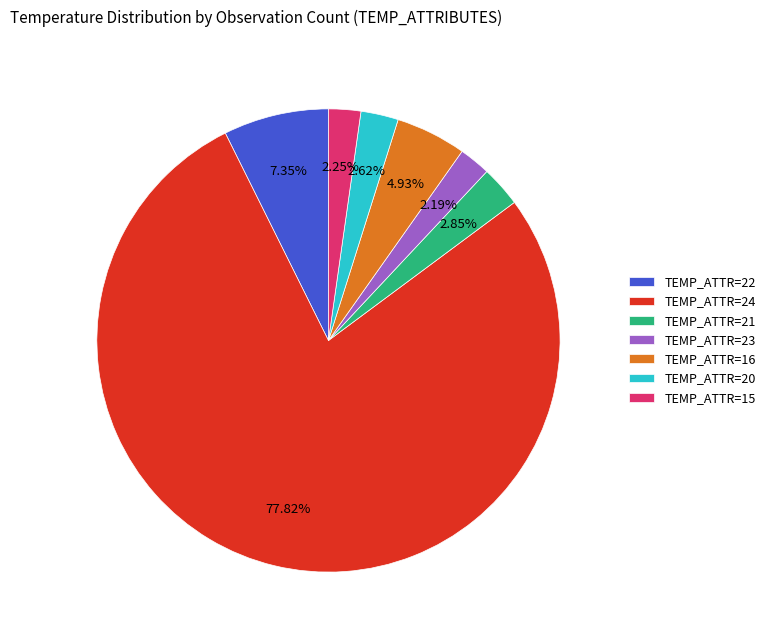

How many segments does this pie chart have?

7